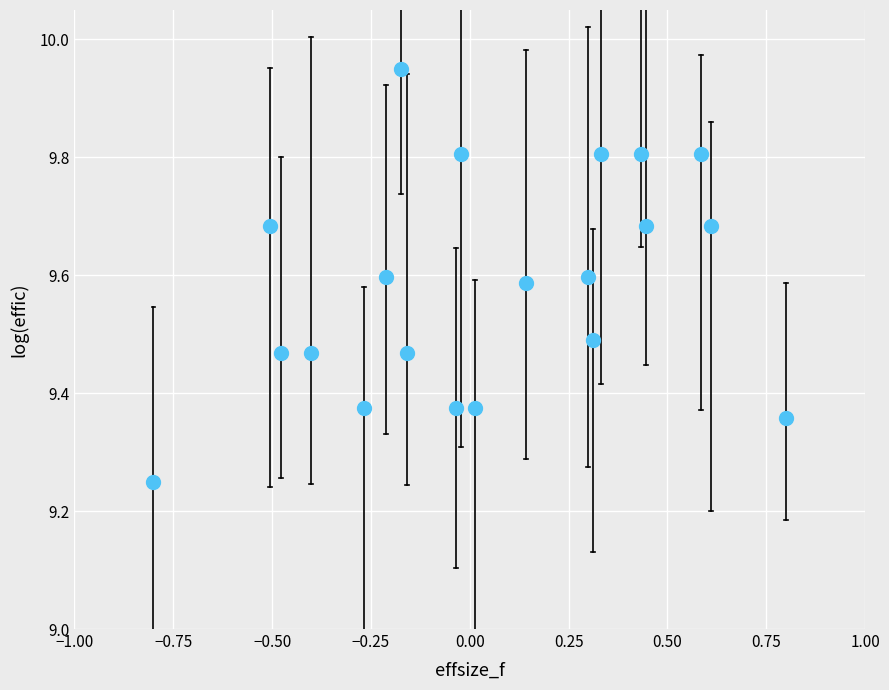

What is the range of X values (max minus min)?

1.6